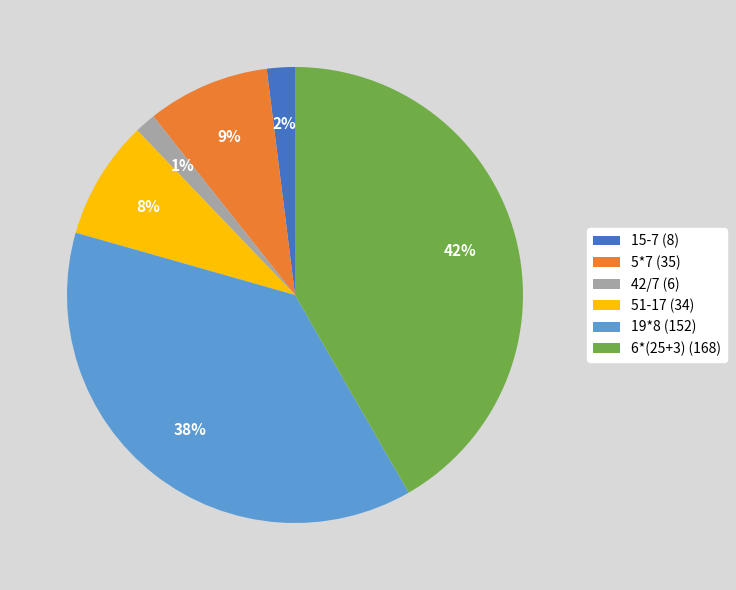

Is the sum of 51-17 and 42/7 greater than half?

No